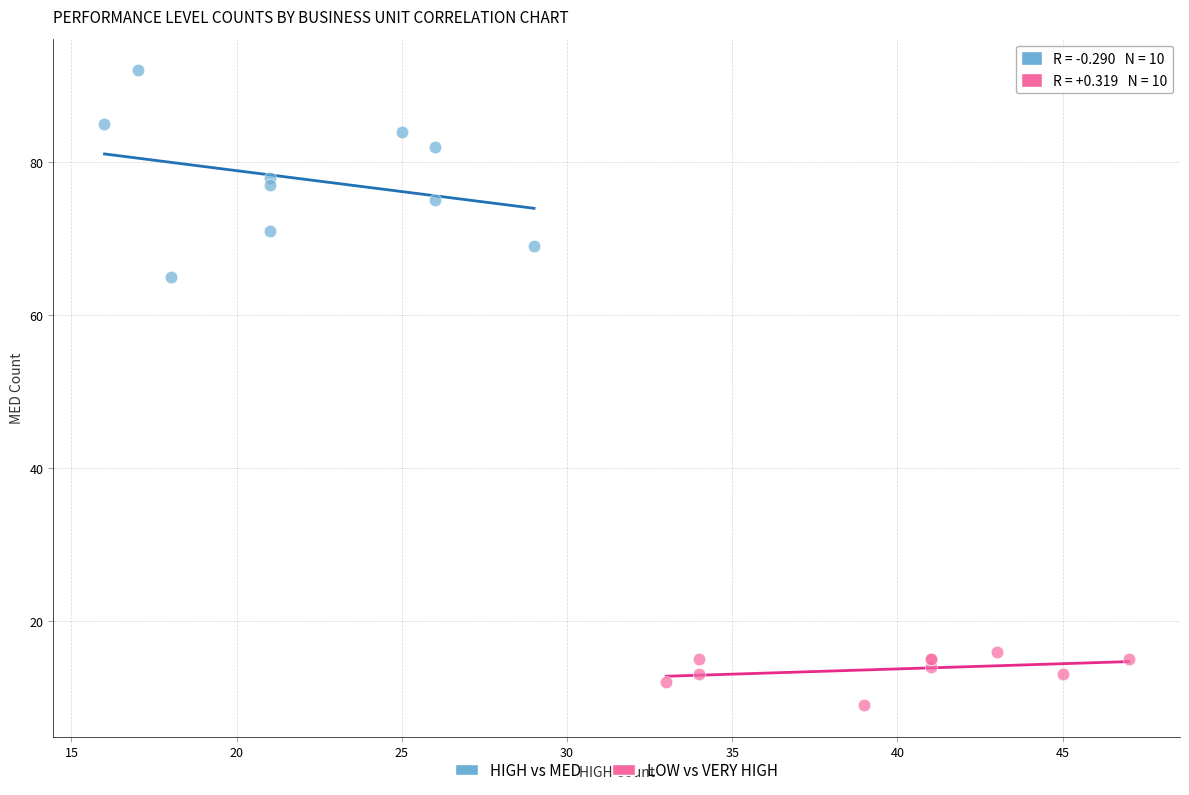

Which series contains the highest Y value?

HIGH vs MED